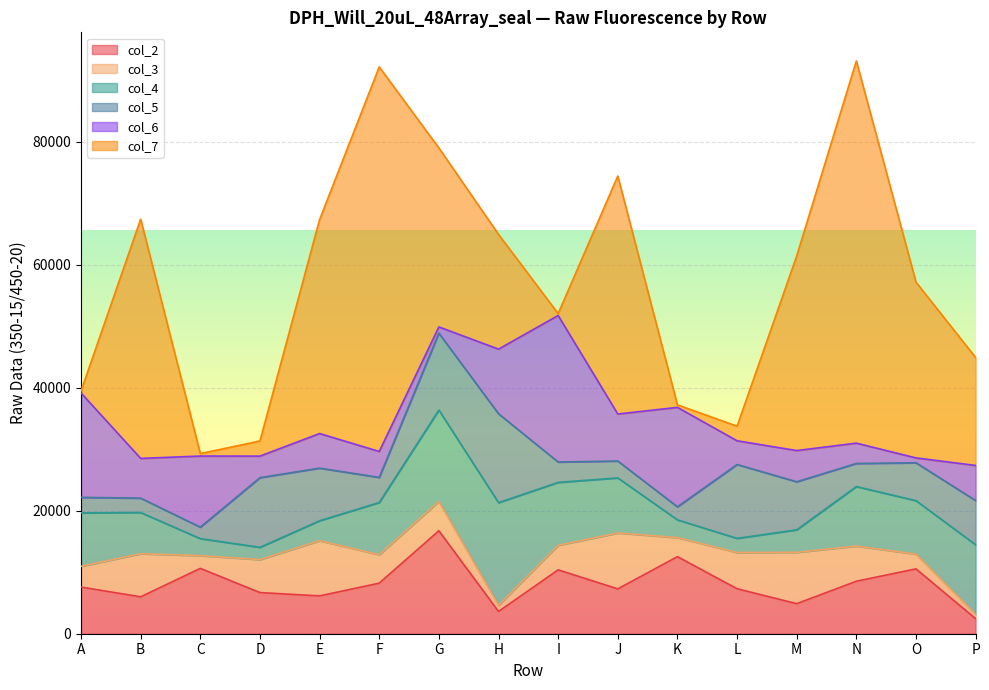

Which category has the highest value in the col_4 series?

H